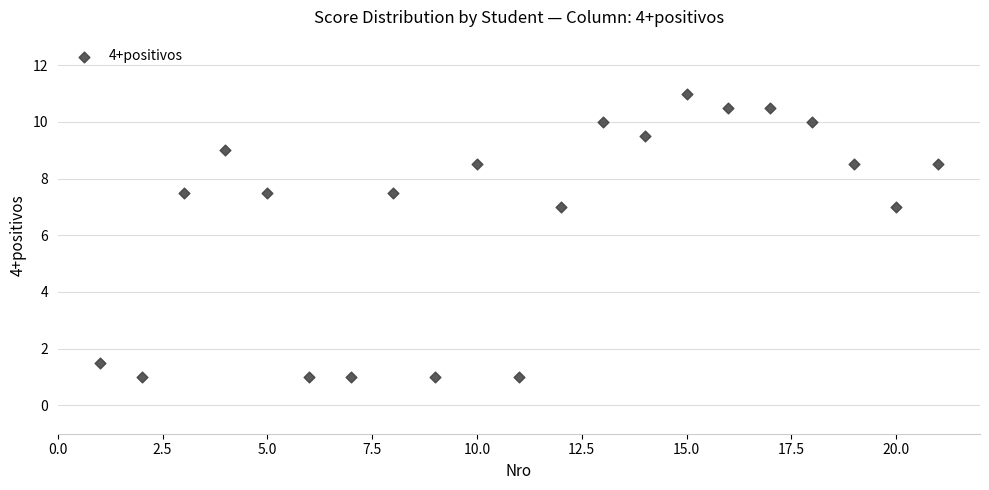

What is the range of Y values (max minus min)?

10.0